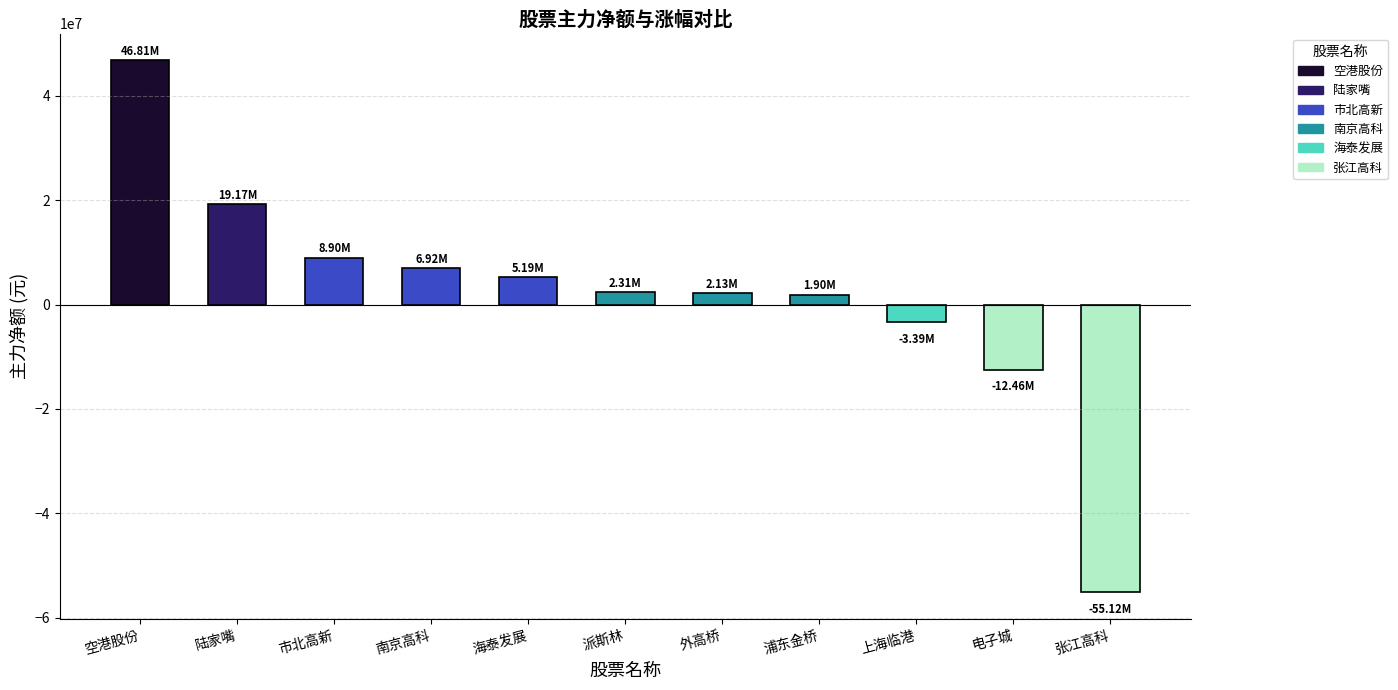

Is it true that the value at 空港股份 is 61147881?

False